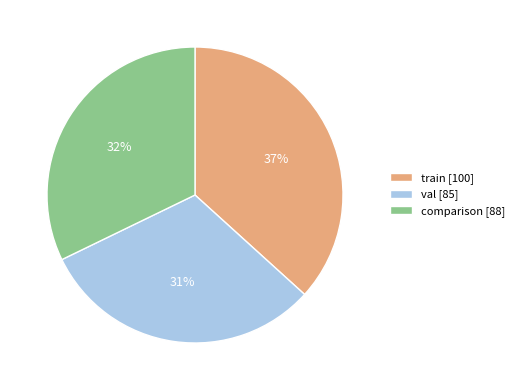

What percentage is the train slice, to the nearest percent?

37%